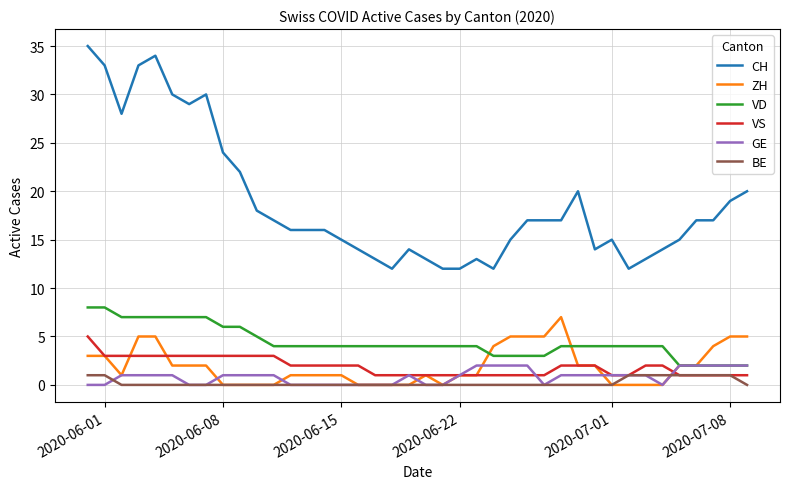

Which series has the largest total across all categories?

CH